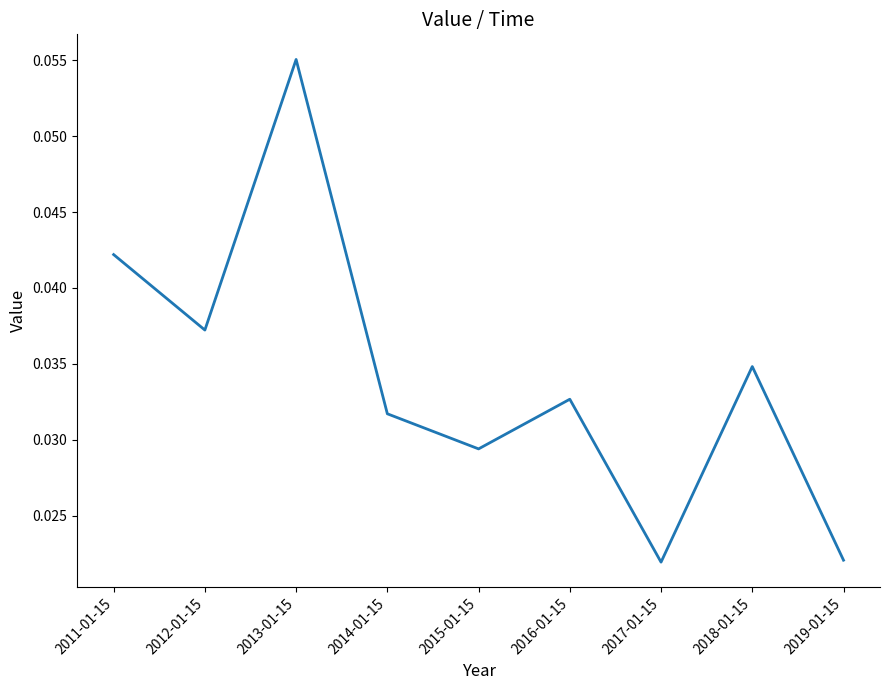

Which has a higher value, 2015-01-15 or 2017-01-15?

2015-01-15